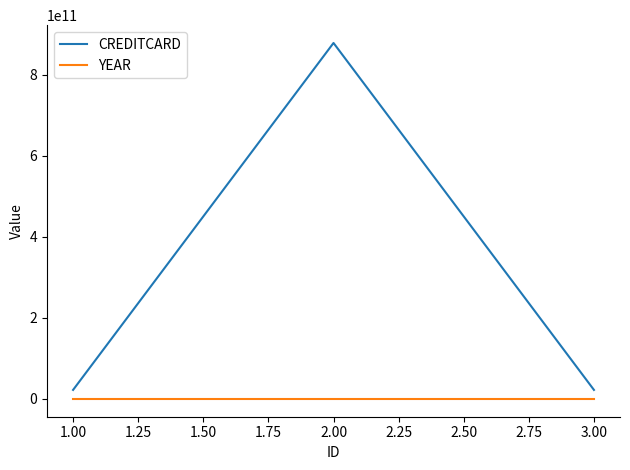

How many lines are shown in the chart?

2